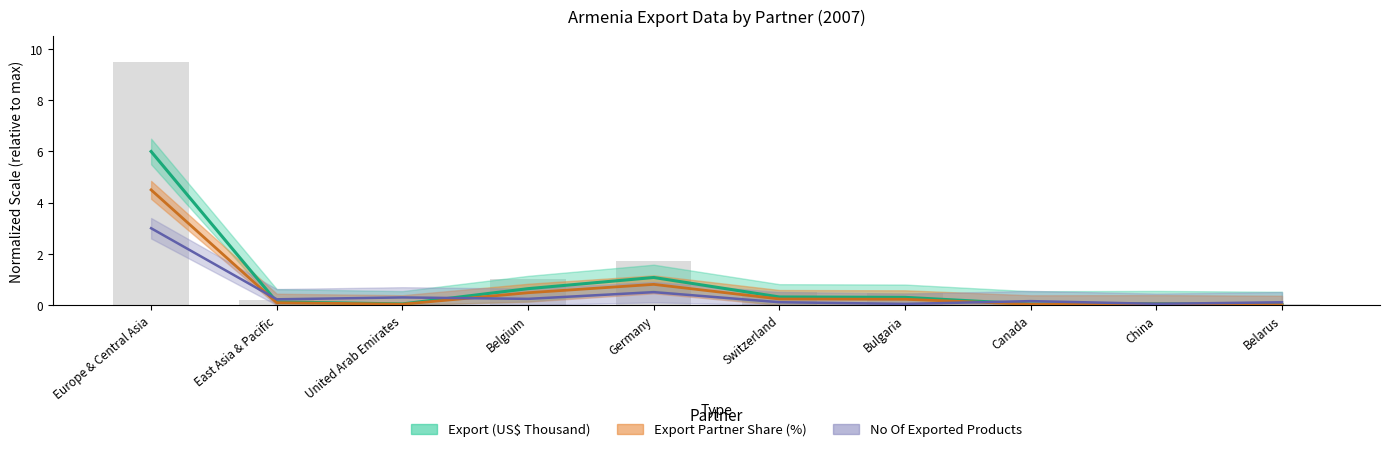

How many bars are there in each group?

3